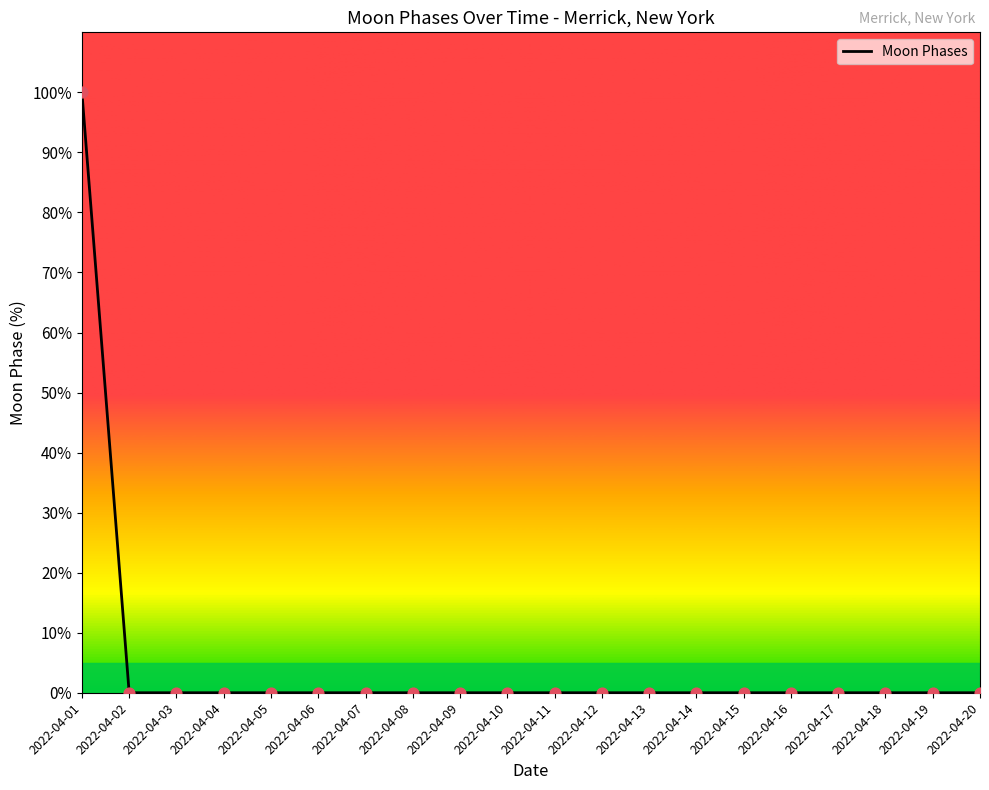

Between 2022-04-08 and 2022-04-01, which is larger?

2022-04-01